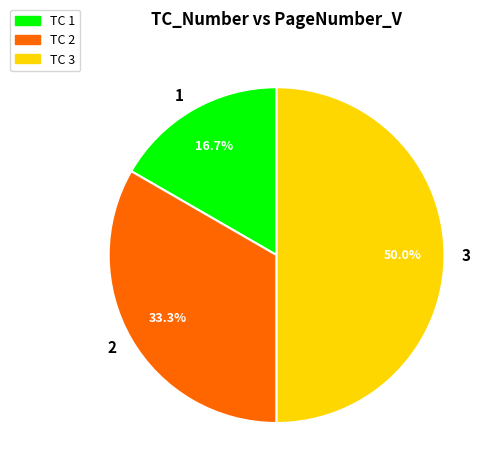

Approximately how many times larger is the value at 1 compared to 2?

0.5